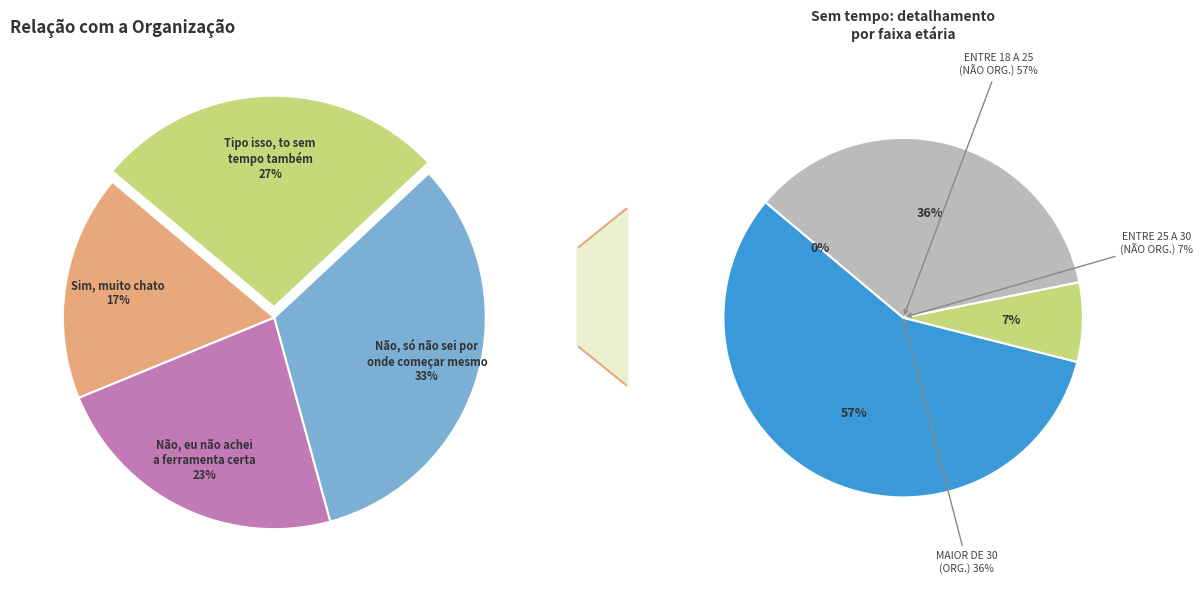

Is it true that Não, só não sei por onde começar mesmo is 26% of the pie?

False